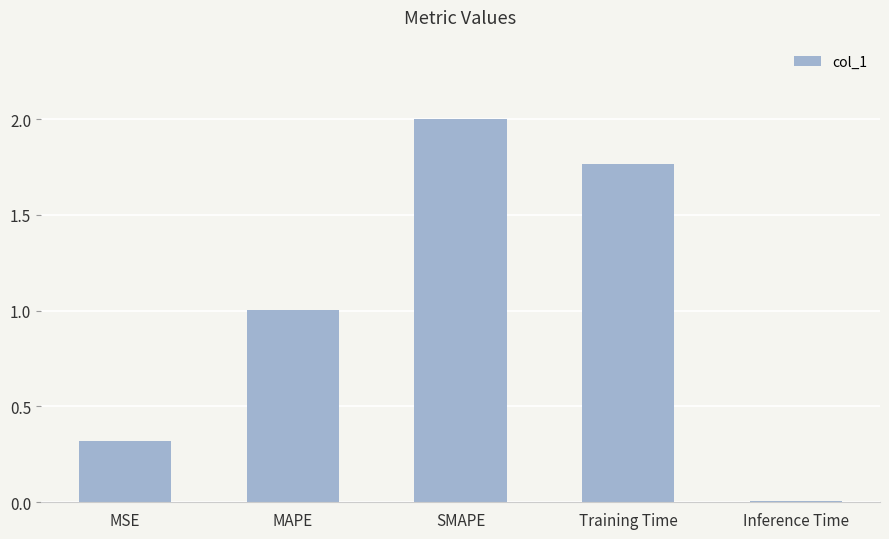

What is the ratio of the value at MSE to the value at MAPE?

0.3